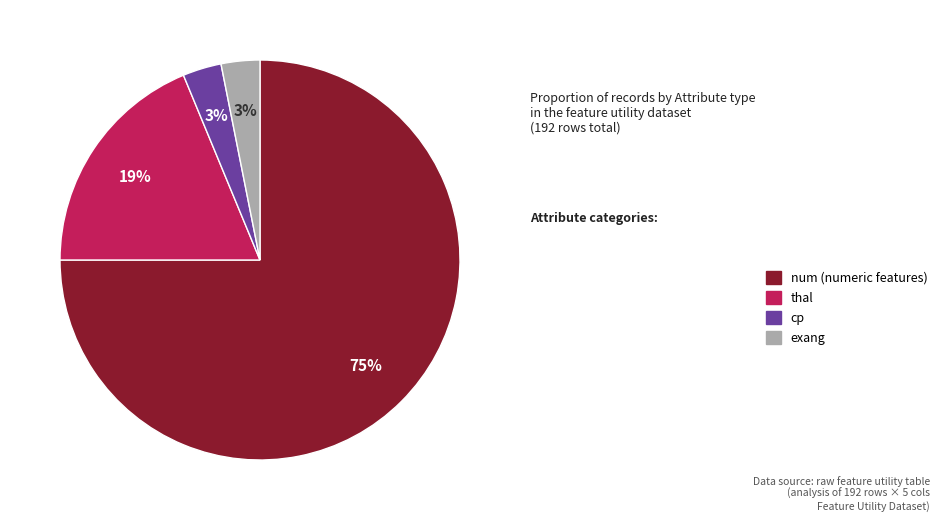

To the nearest percent, what percentage of the pie is exang?

3%